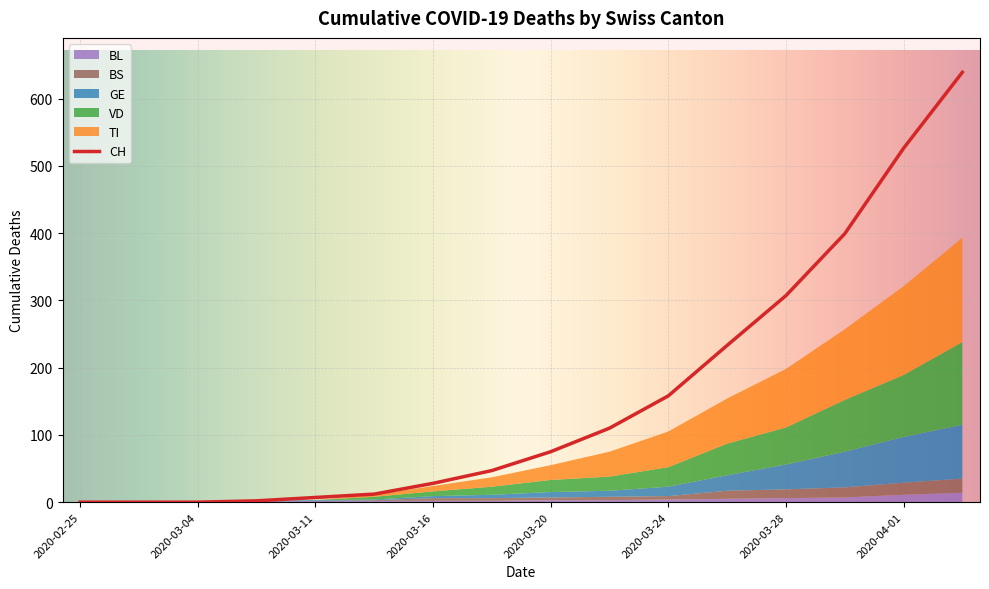

True or false: GE has a value of 0 at 2020-03-04.

True